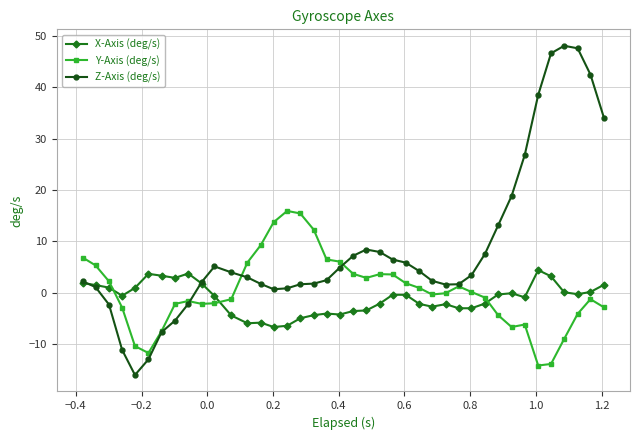

After their last crossing, which series has the higher values: Z-Axis (deg/s) or X-Axis (deg/s)?

Z-Axis (deg/s)